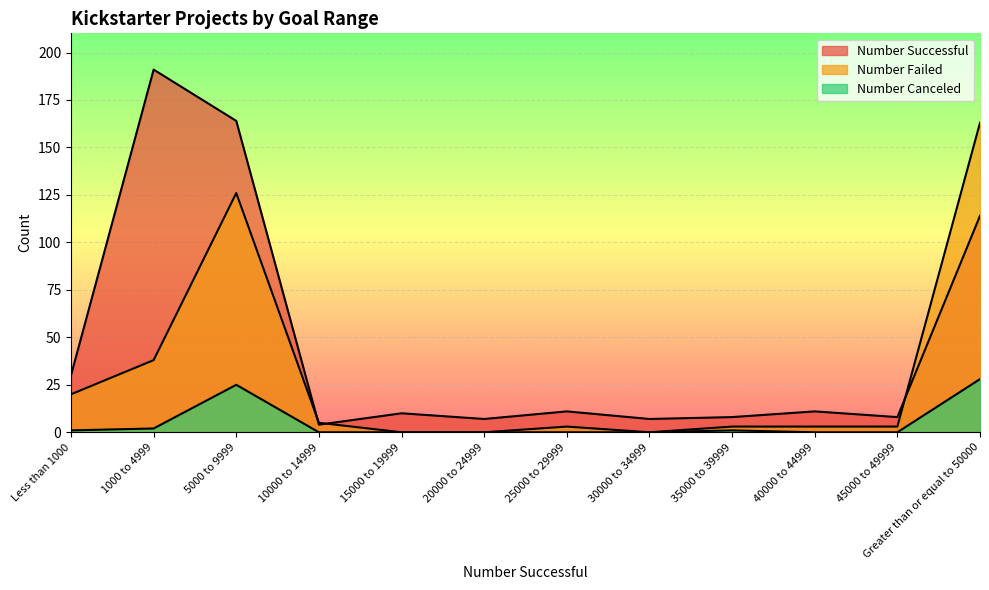

Is it true that Number Successful equals 174 at Greater than or equal to 50000?

False